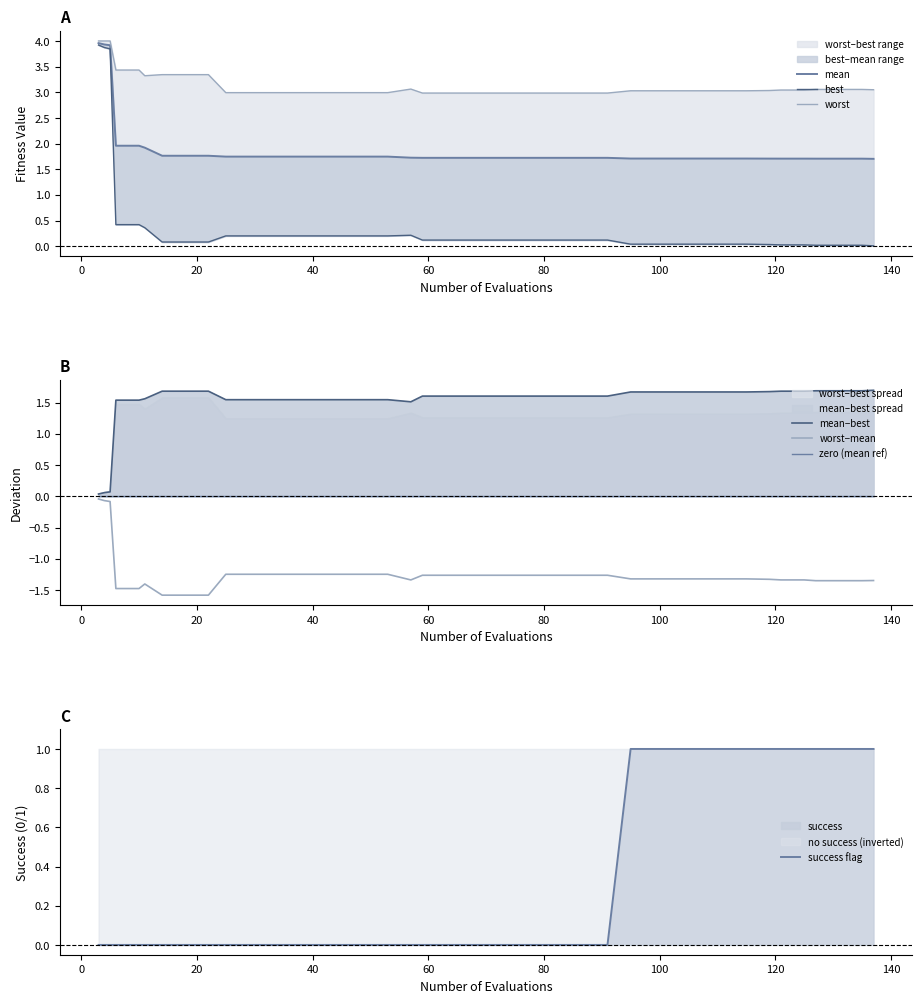

True or false: mean and best intersect in this chart.

False